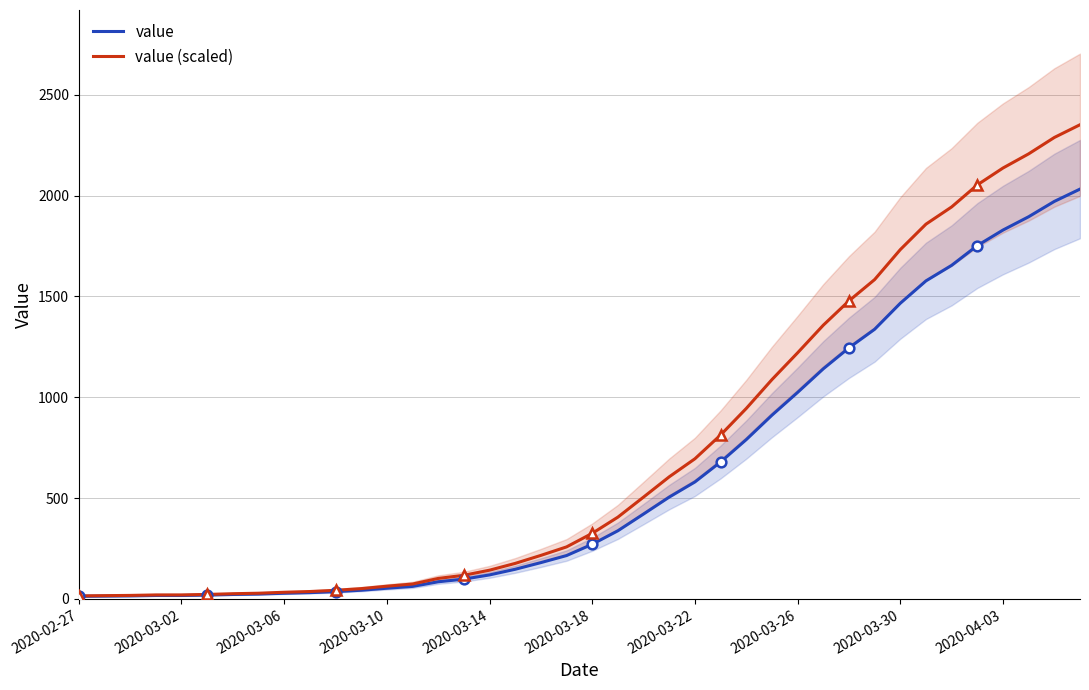

Which series has the largest range (max minus min)?

value (scaled)